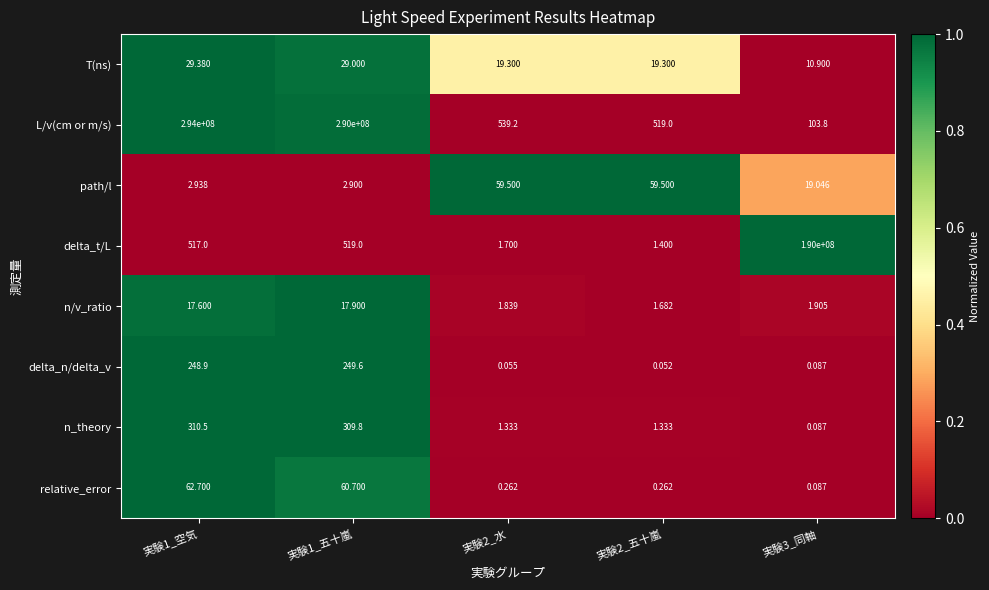

Which series has the largest total across all categories?

L/v(cm or m/s)